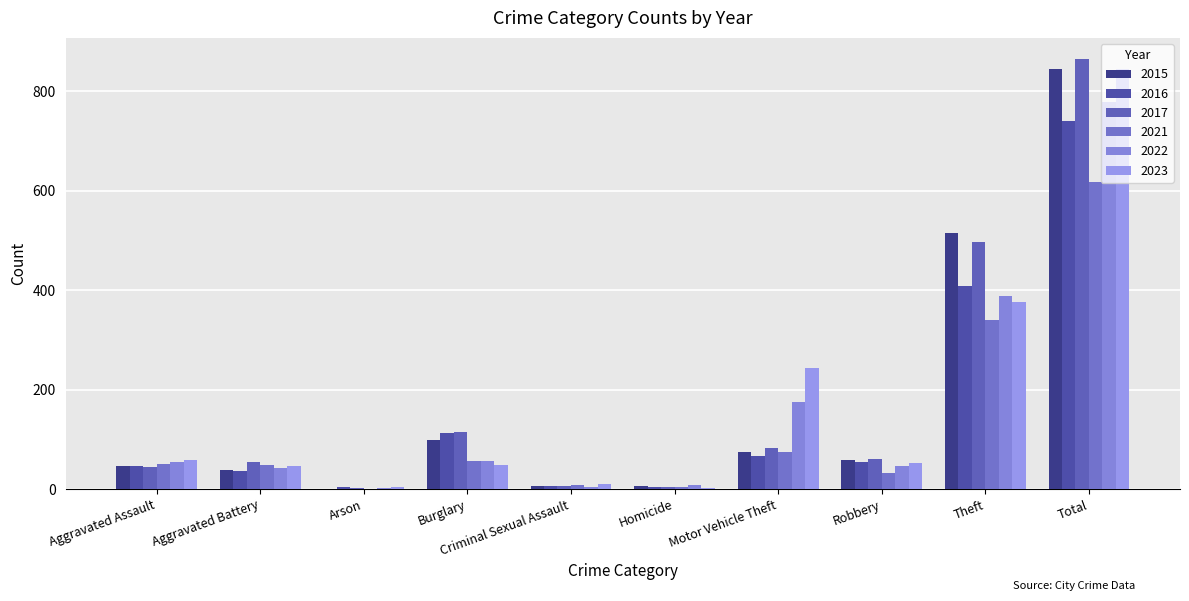

Which series has the largest range (max minus min)?

2017